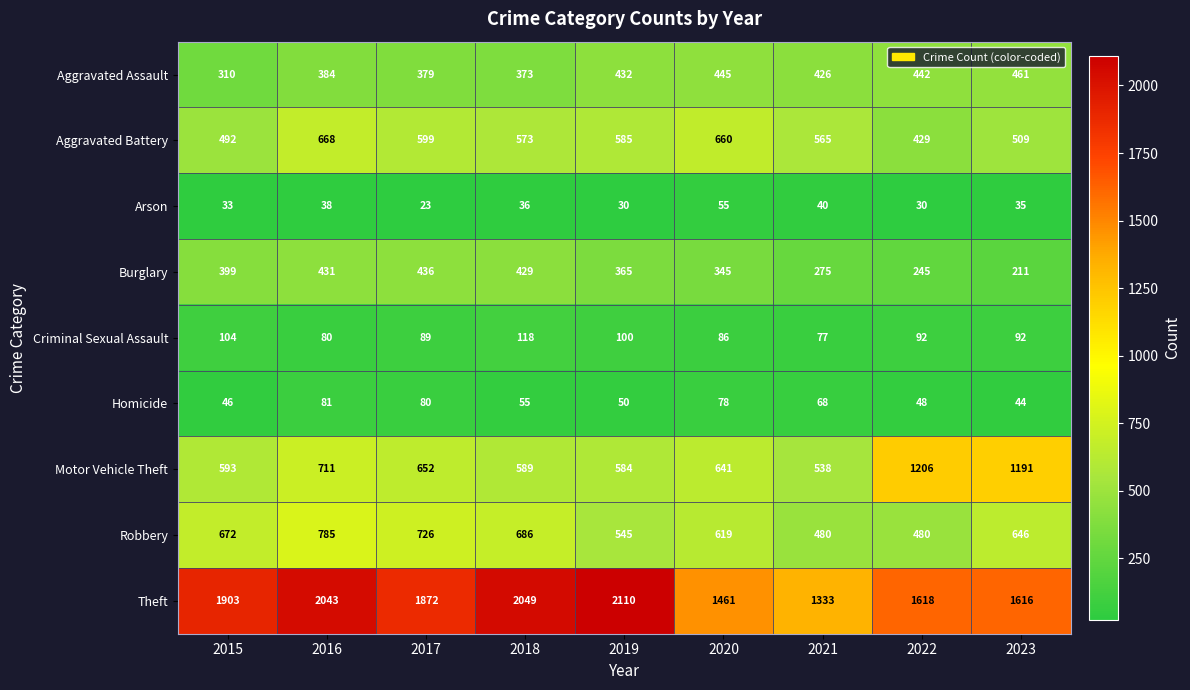

The value of Burglary at 2020 is 609. True or false?

False